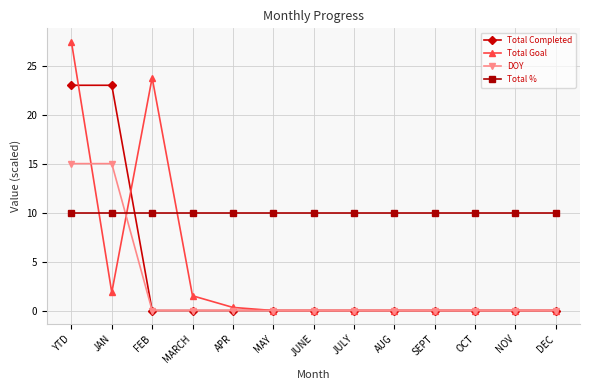

Where is the first local maximum for Total Goal?

FEB